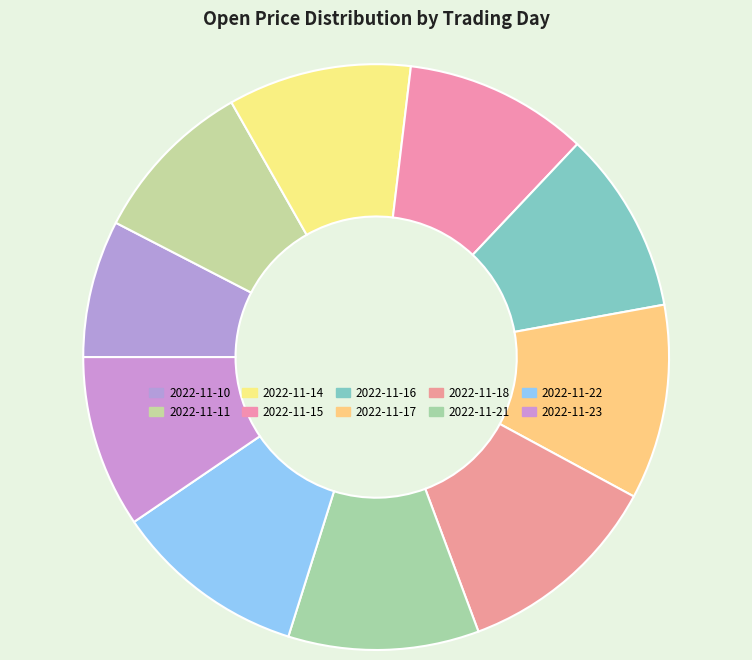

Count the number of slices in the pie.

10